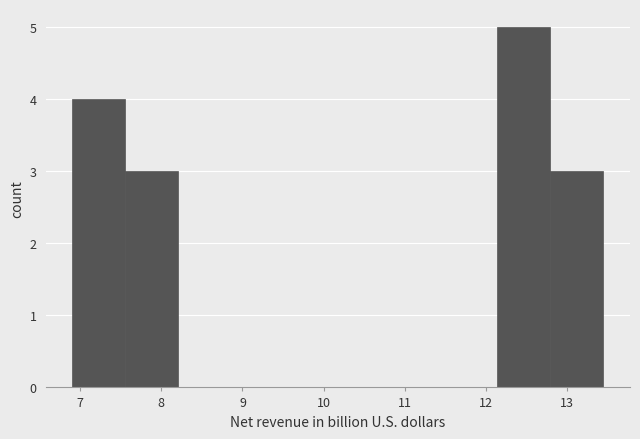

Reading left to right, transcribe this chart: for each bar, give the range it covers on the x-axis and its height. Neither the bar edges nor the heights are printed on the chart, so give them approximately, as read against the axes.

6.9 to 7.6: 4
7.6 to 8.2: 3
8.2 to 8.9: 0
8.9 to 9.5: 0
9.5 to 10.2: 0
10.2 to 10.8: 0
10.8 to 11.5: 0
11.5 to 12.1: 0
12.1 to 12.8: 5
12.8 to 13.5: 3